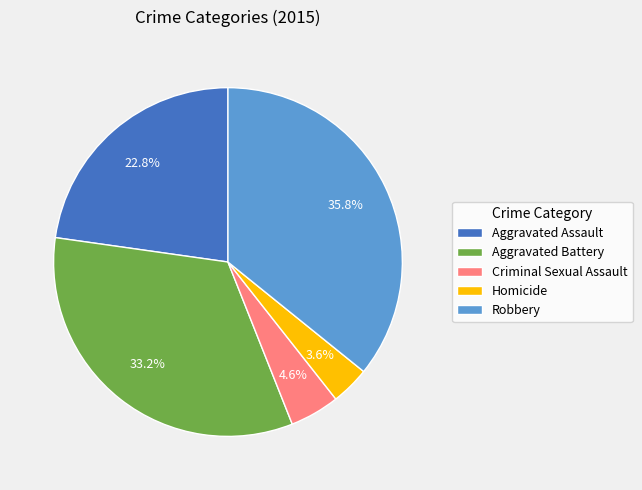

The Aggravated Assault slice represents 35% of the pie. True or false?

False